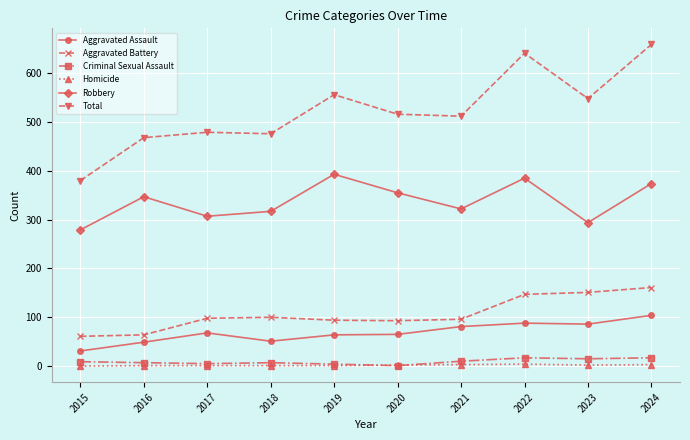

What is the sum of the Aggravated Assault values at 2019 and 2023?

150